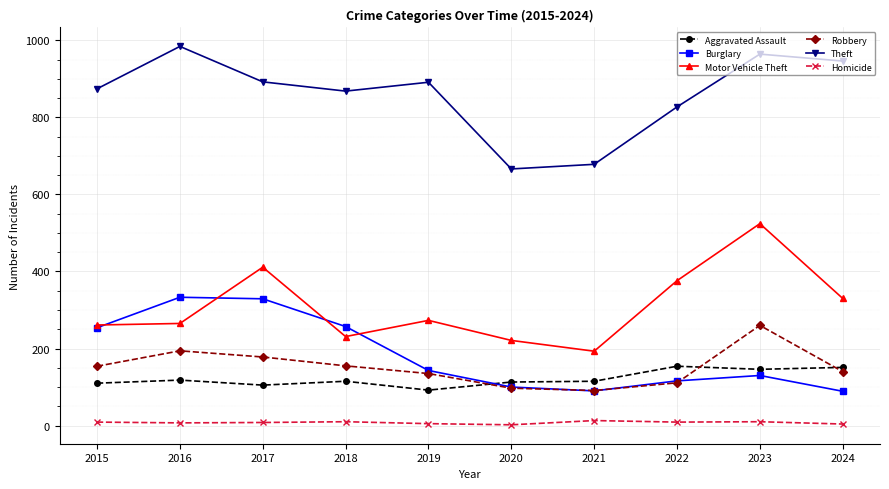

The value of Motor Vehicle Theft at 2018 is 306. True or false?

False